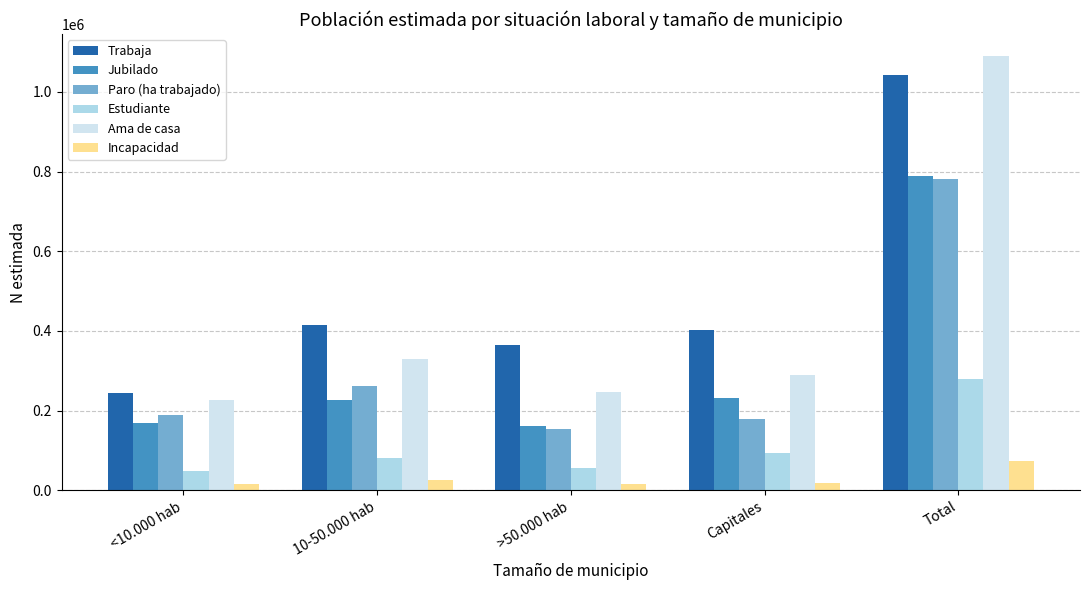

What is the sum of the Ama de casa values at Total and 10-50.000 hab?

1420615